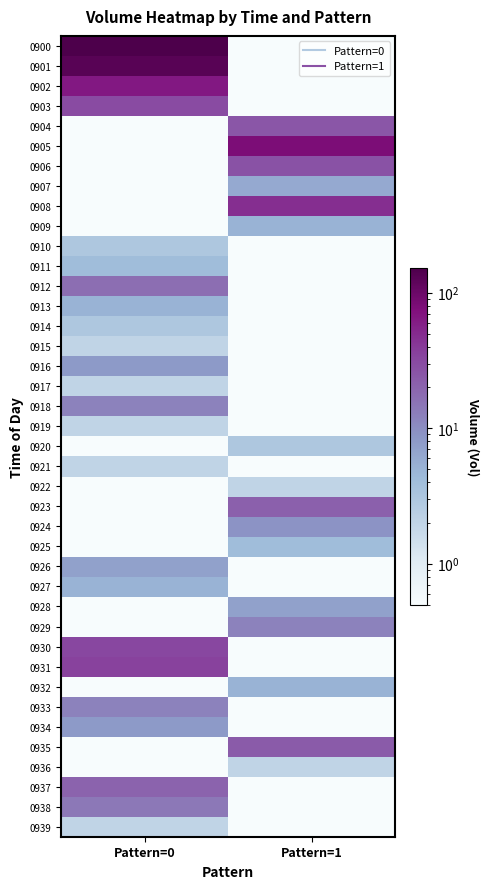

Reading left to right, extract all data points from this chart.

0900: Pattern=0=152.0	Pattern=1=0.1
0901: Pattern=0=130.0	Pattern=1=0.1
0902: Pattern=0=64.0	Pattern=1=0.1
0903: Pattern=0=30.0	Pattern=1=0.1
0904: Pattern=0=0.1	Pattern=1=25.0
0905: Pattern=0=0.1	Pattern=1=78.0
0906: Pattern=0=0.1	Pattern=1=27.0
0907: Pattern=0=0.1	Pattern=1=6.0
0908: Pattern=0=0.1	Pattern=1=47.0
0909: Pattern=0=0.1	Pattern=1=5.0
0910: Pattern=0=3.0	Pattern=1=0.1
0911: Pattern=0=4.0	Pattern=1=0.1
0912: Pattern=0=17.0	Pattern=1=0.1
0913: Pattern=0=5.0	Pattern=1=0.1
0914: Pattern=0=3.0	Pattern=1=0.1
0915: Pattern=0=2.0	Pattern=1=0.1
0916: Pattern=0=8.0	Pattern=1=0.1
0917: Pattern=0=2.0	Pattern=1=0.1
0918: Pattern=0=12.0	Pattern=1=0.1
0919: Pattern=0=2.0	Pattern=1=0.1
0920: Pattern=0=0.1	Pattern=1=3.0
0921: Pattern=0=2.0	Pattern=1=0.1
0922: Pattern=0=0.1	Pattern=1=2.0
0923: Pattern=0=0.1	Pattern=1=21.0
0924: Pattern=0=0.1	Pattern=1=9.0
0925: Pattern=0=0.1	Pattern=1=4.0
0926: Pattern=0=7.0	Pattern=1=0.1
0927: Pattern=0=5.0	Pattern=1=0.1
0928: Pattern=0=0.1	Pattern=1=7.0
0929: Pattern=0=0.1	Pattern=1=12.0
0930: Pattern=0=32.0	Pattern=1=0.1
0931: Pattern=0=35.0	Pattern=1=0.1
0932: Pattern=0=0.1	Pattern=1=5.0
0933: Pattern=0=12.0	Pattern=1=0.1
0934: Pattern=0=8.0	Pattern=1=0.1
0935: Pattern=0=0.1	Pattern=1=23.0
0936: Pattern=0=0.1	Pattern=1=2.0
0937: Pattern=0=20.0	Pattern=1=0.1
0938: Pattern=0=14.0	Pattern=1=0.1
0939: Pattern=0=2.0	Pattern=1=0.1